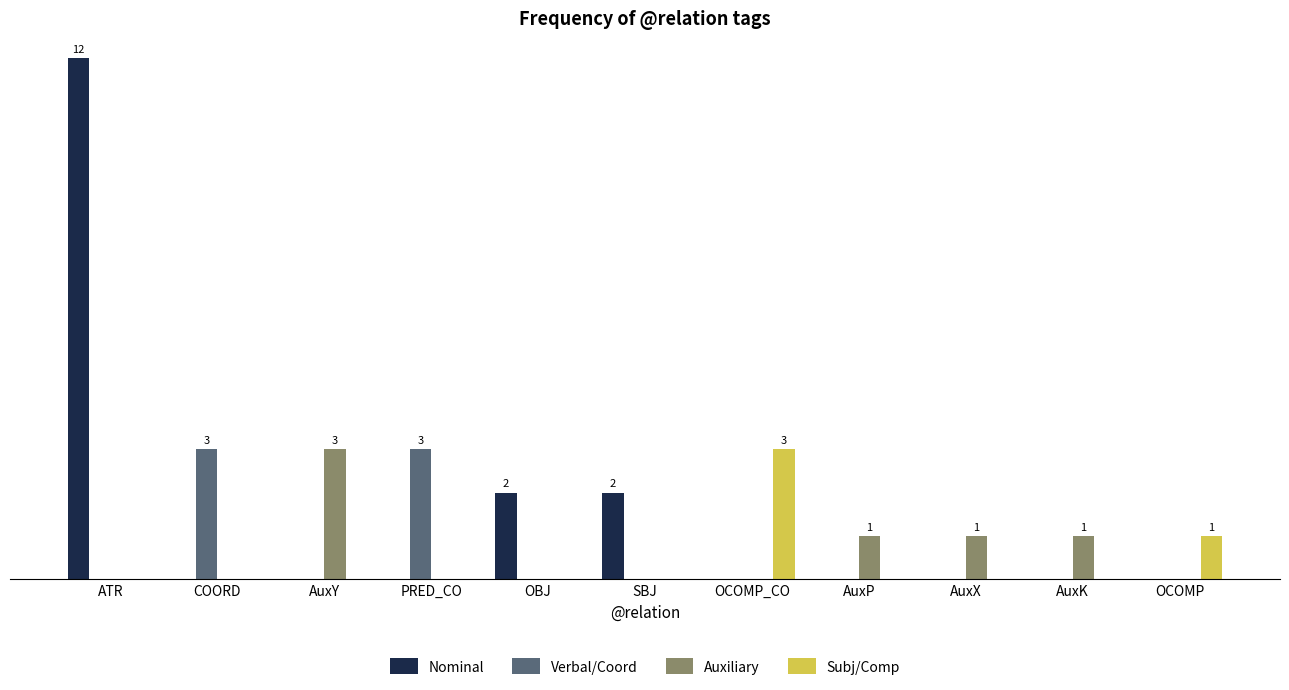

Which has a higher value, OBJ or SBJ?

OBJ